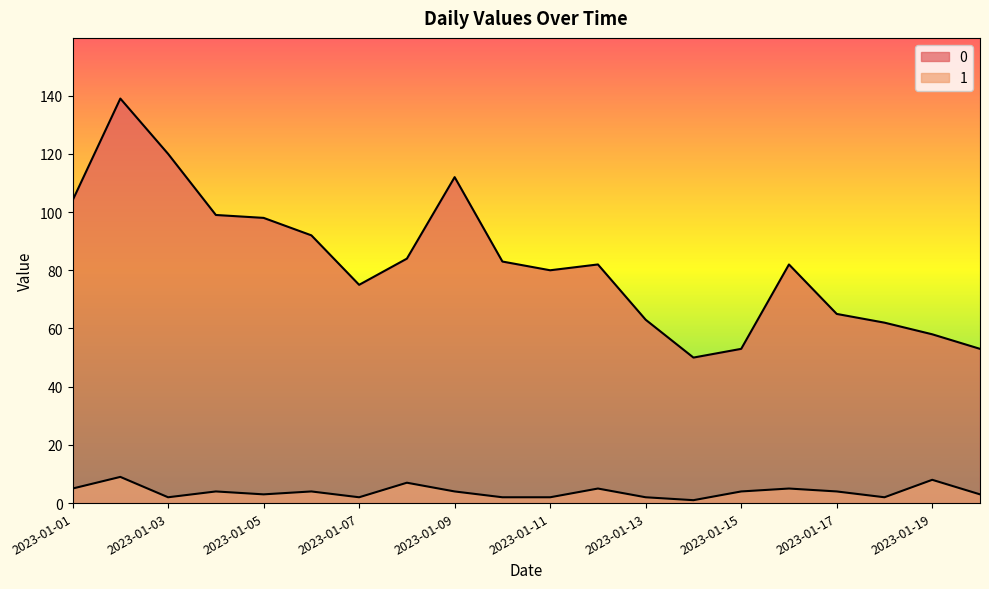

Where is 1 nearest to the value 5?

2023-01-01